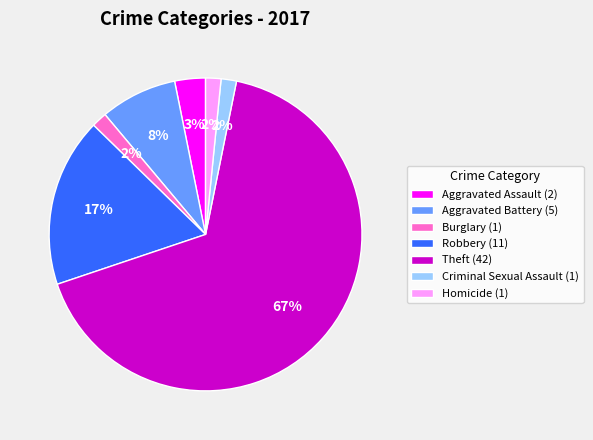

The Aggravated Assault slice represents 13% of the pie. True or false?

False